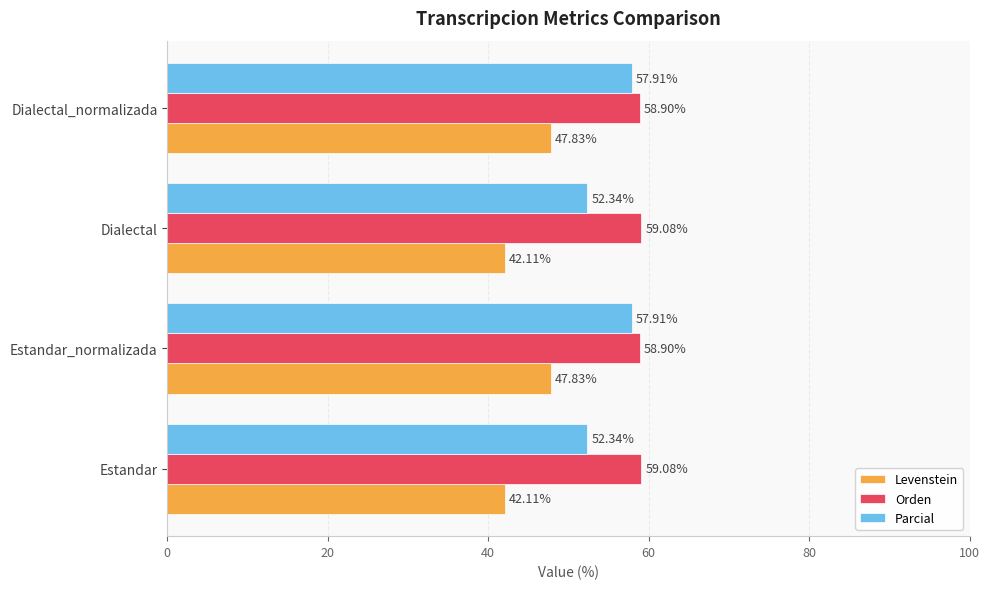

Which series has the largest range (max minus min)?

Levenstein